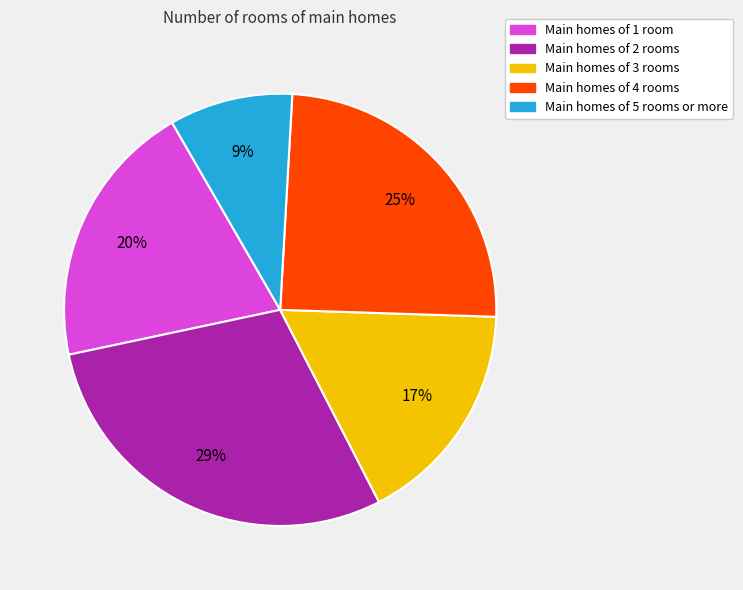

True or false: Main homes of 4 rooms accounts for 25% of the total.

True